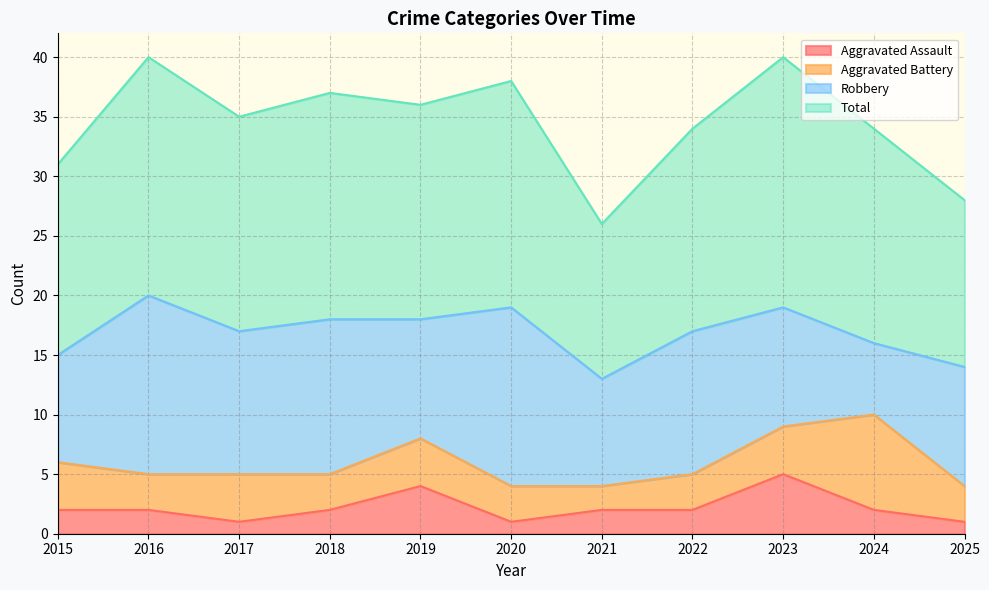

Does the chart display data point markers on the line(s)?

No